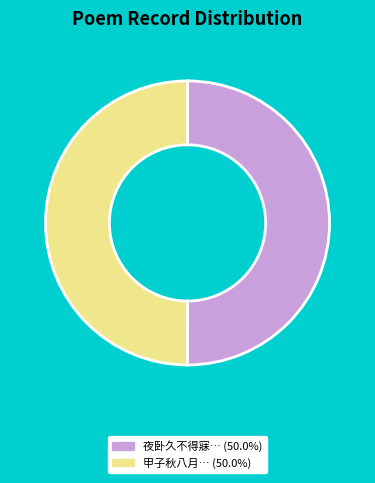

What is the ratio of the value at 夜卧久不得寐… (50.0%) to the value at 甲子秋八月… (50.0%)?

1.0